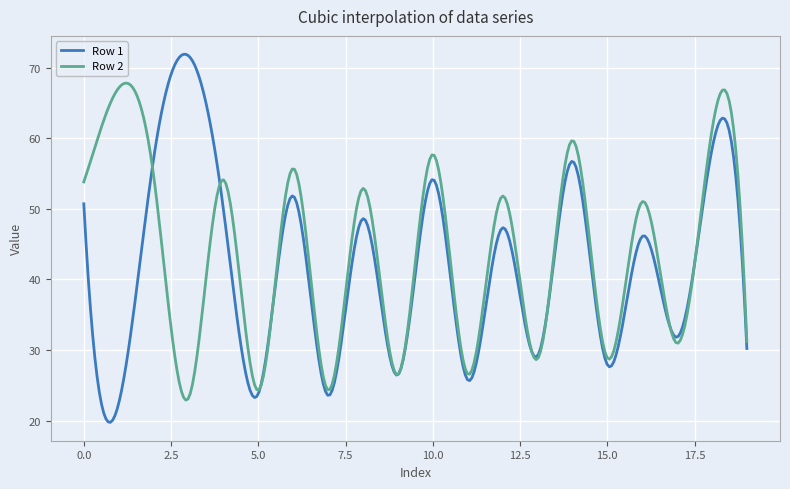

Rank the series by their maximum value, from lowest to highest.

Row 2, Row 1